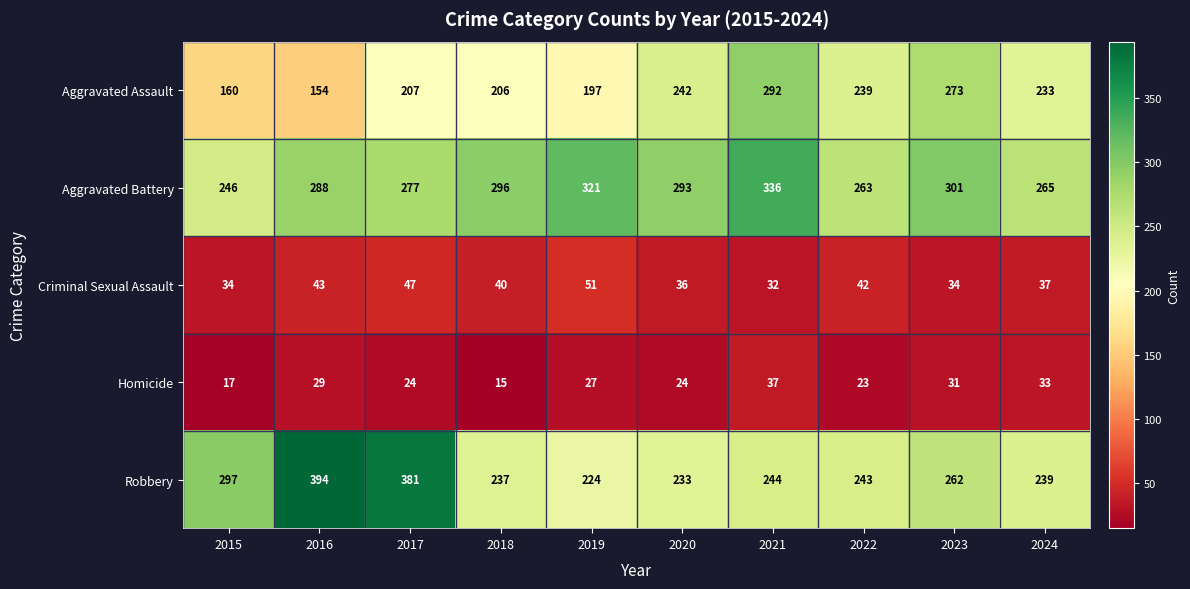

Is it true that Homicide equals 24 at 2017?

True